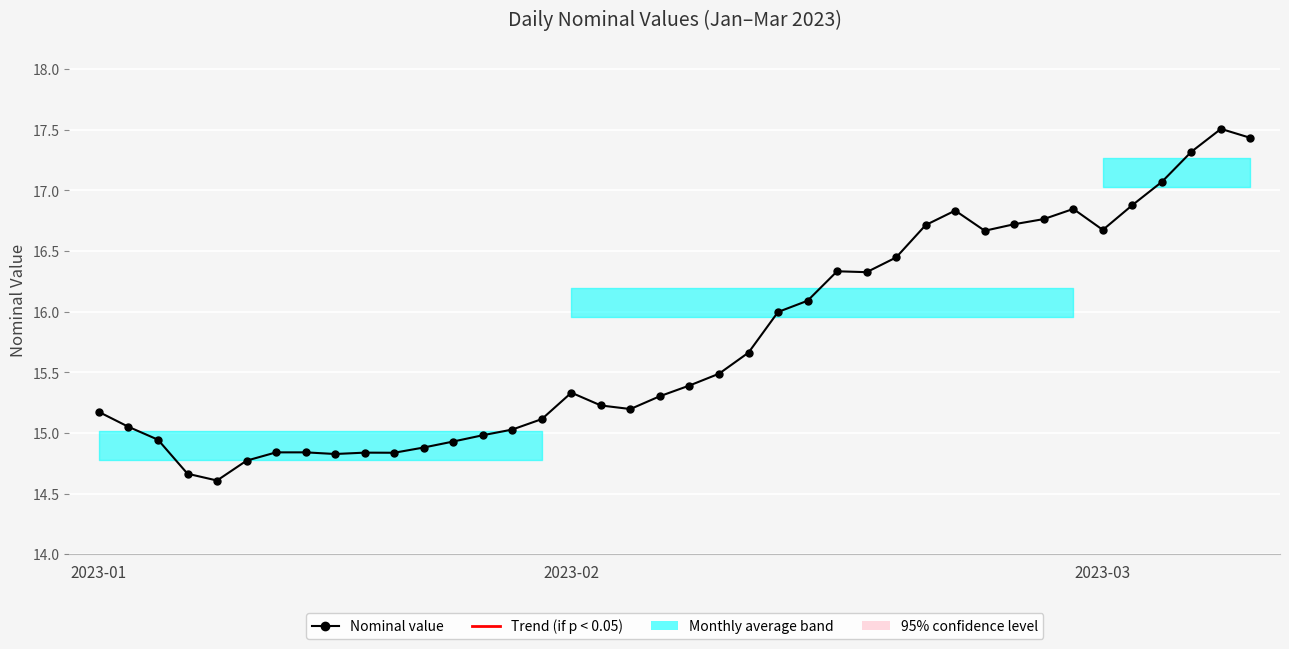

True or false: there are more than 1 points higher than both neighbors.

True